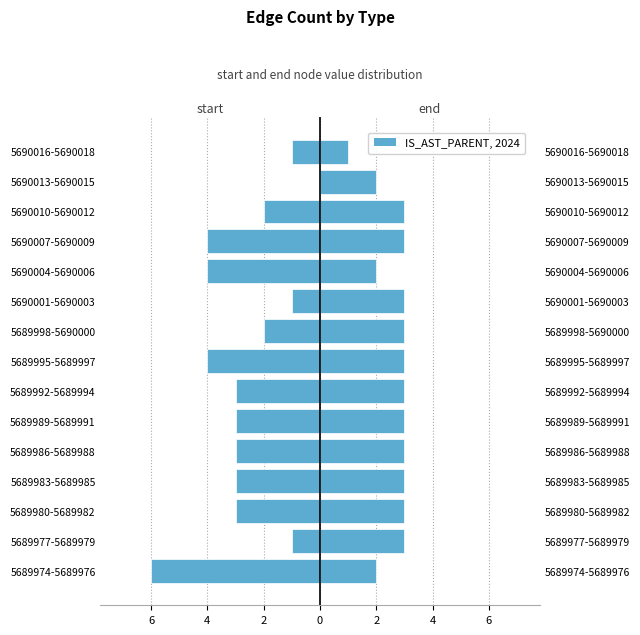

Which series has the largest total across all categories?

end